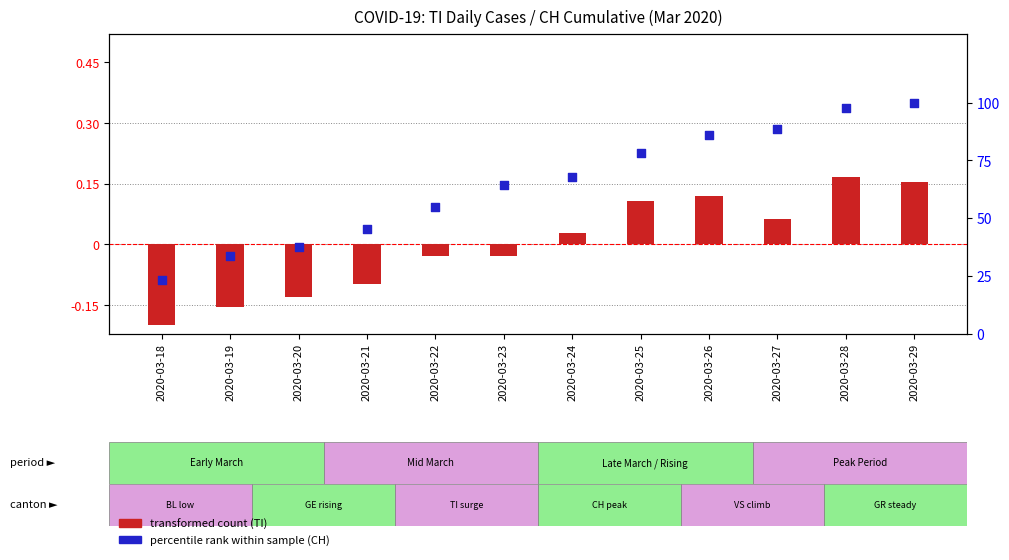

Which series has the largest Y range (max minus min)?

percentile rank within the sample (CH)